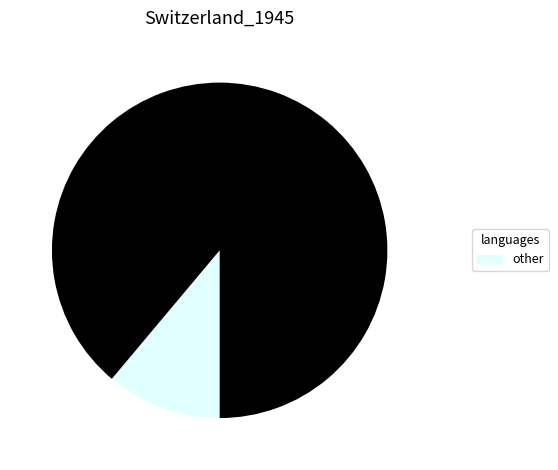

Is there any slice that represents more than half of the pie?

Yes